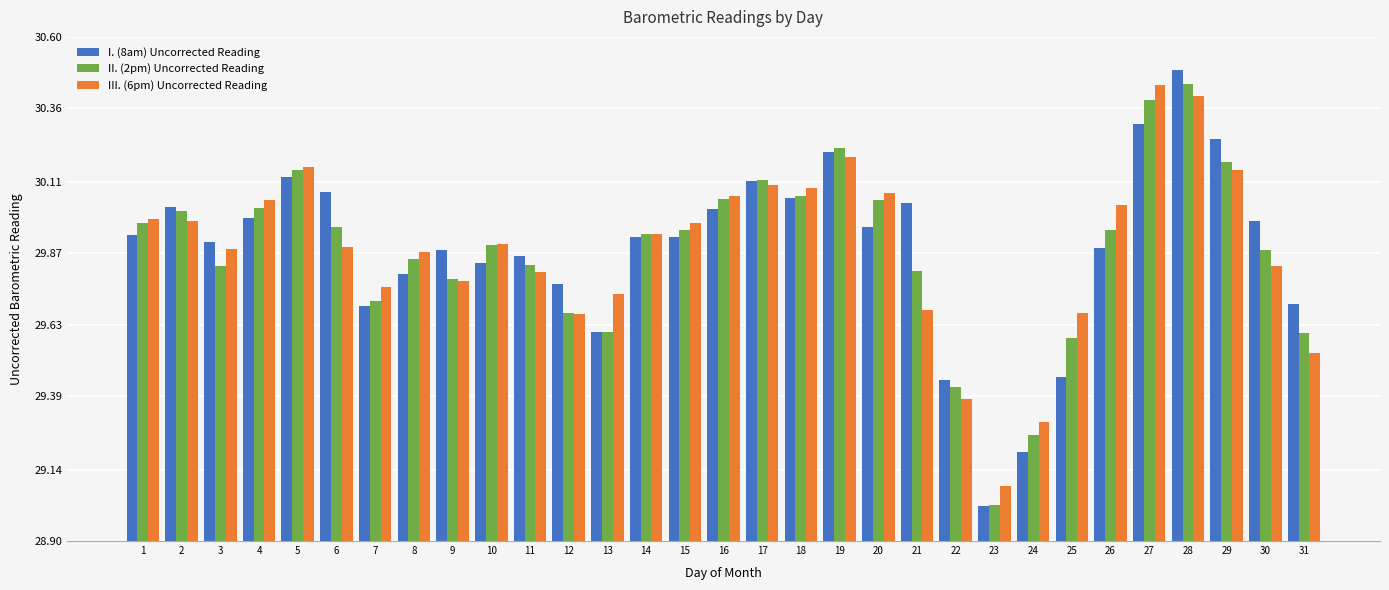

What is the total value across all series at 19?

90.6